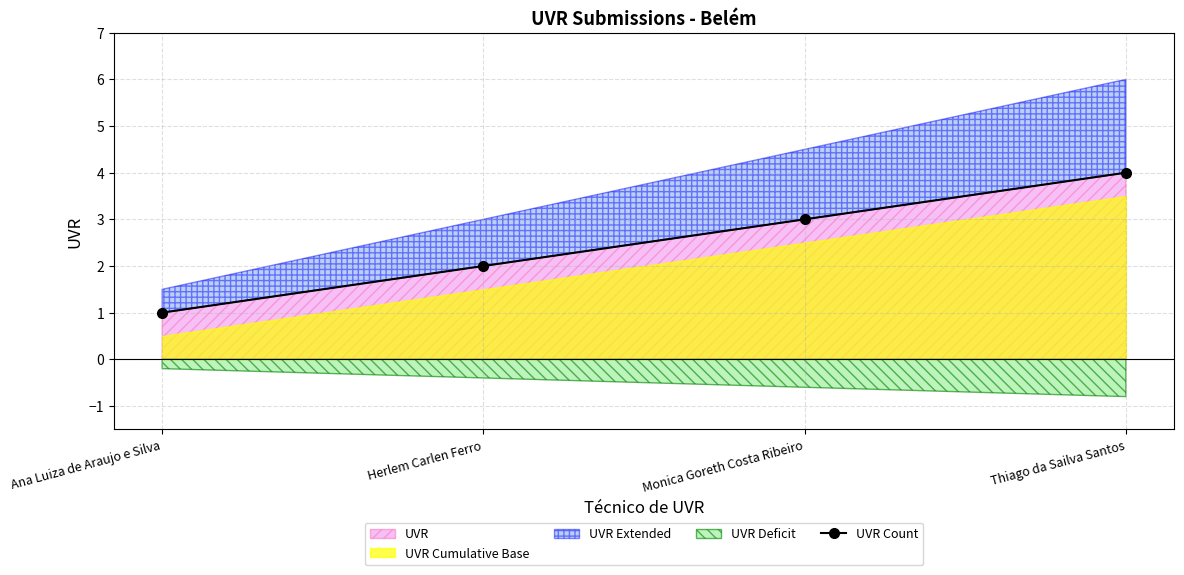

What is the sum of all values?

10